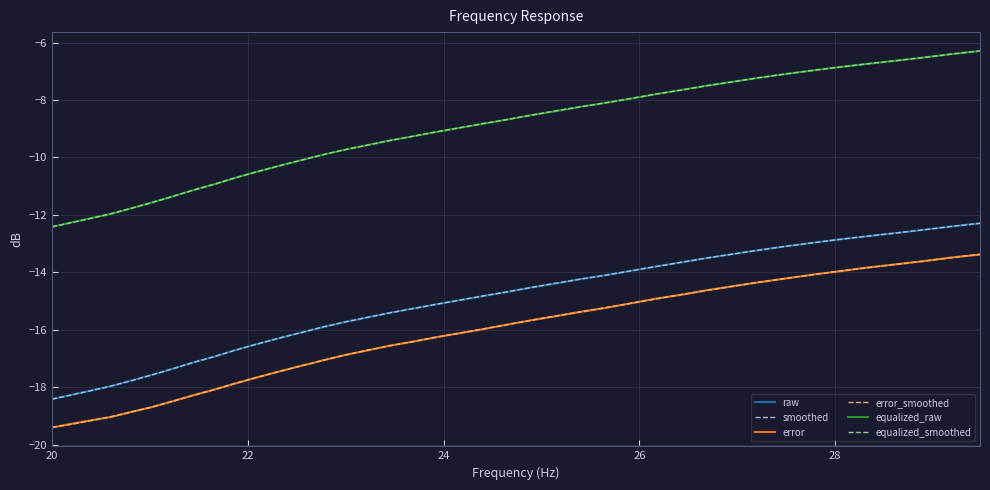

What is the maximum value for equalized_raw?

-6.3